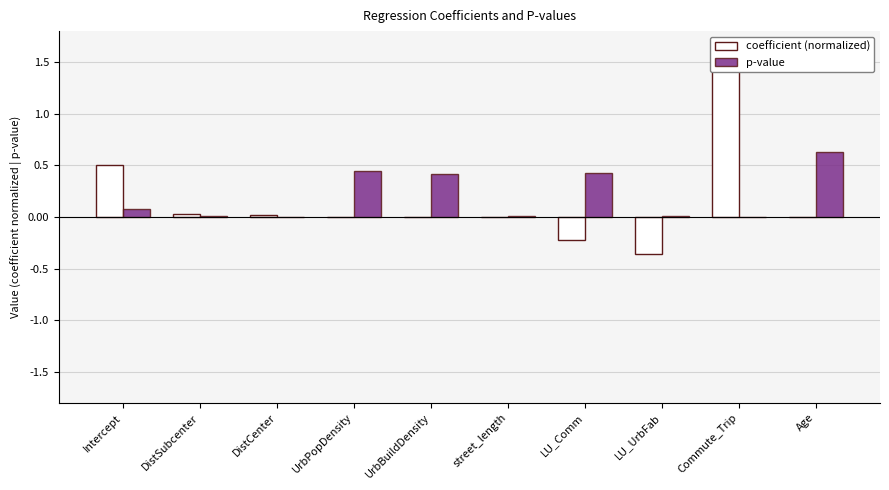

What value does the p-value series have at LU_Comm?

0.4